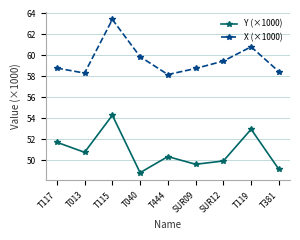

Rank the series by their maximum value, from lowest to highest.

Y (×1000), X (×1000)